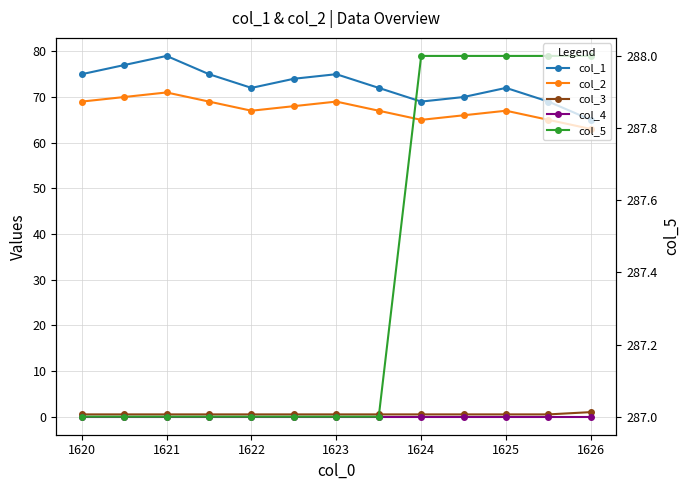

What is the approximate value of col_3 at 1621?

0.5